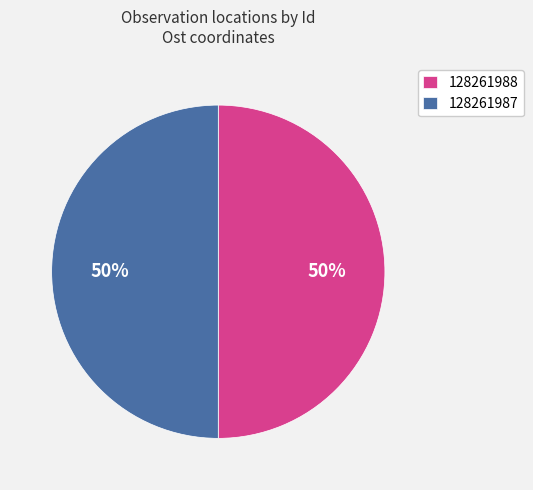

To the nearest percent, what is the combined percentage of 128261988 and 128261987?

100%